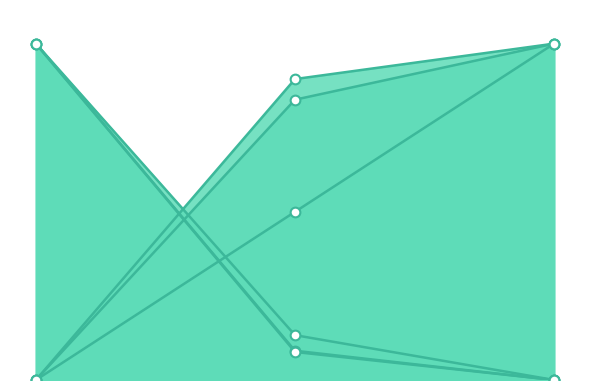

What are all the series names shown in the legend?

Capacidade operacional [ha/h], Tempo de missao [h], Tempo util [h], Tempo por voo [min], Autonomia Projetada [h], N° Voos